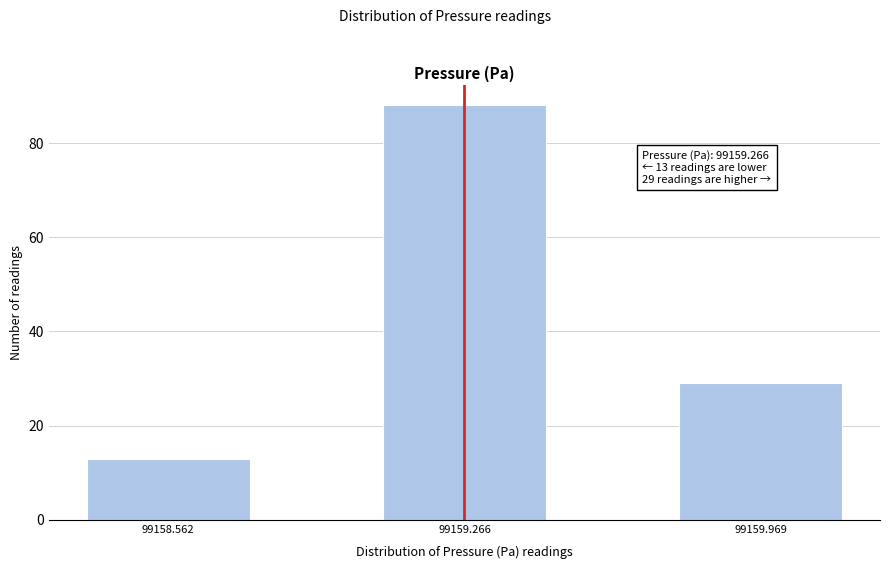

Reading left to right, what are all the values shown in this chart?

99158.562=13	99159.266=88	99159.969=29